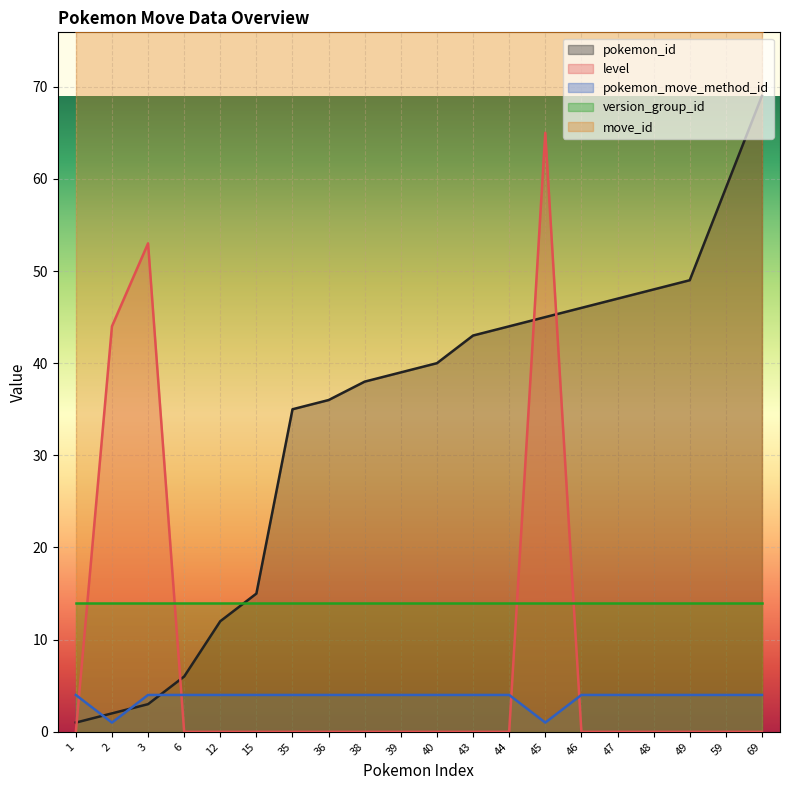

Where do pokemon_id and pokemon_move_method_id first cross each other?

1 and 2